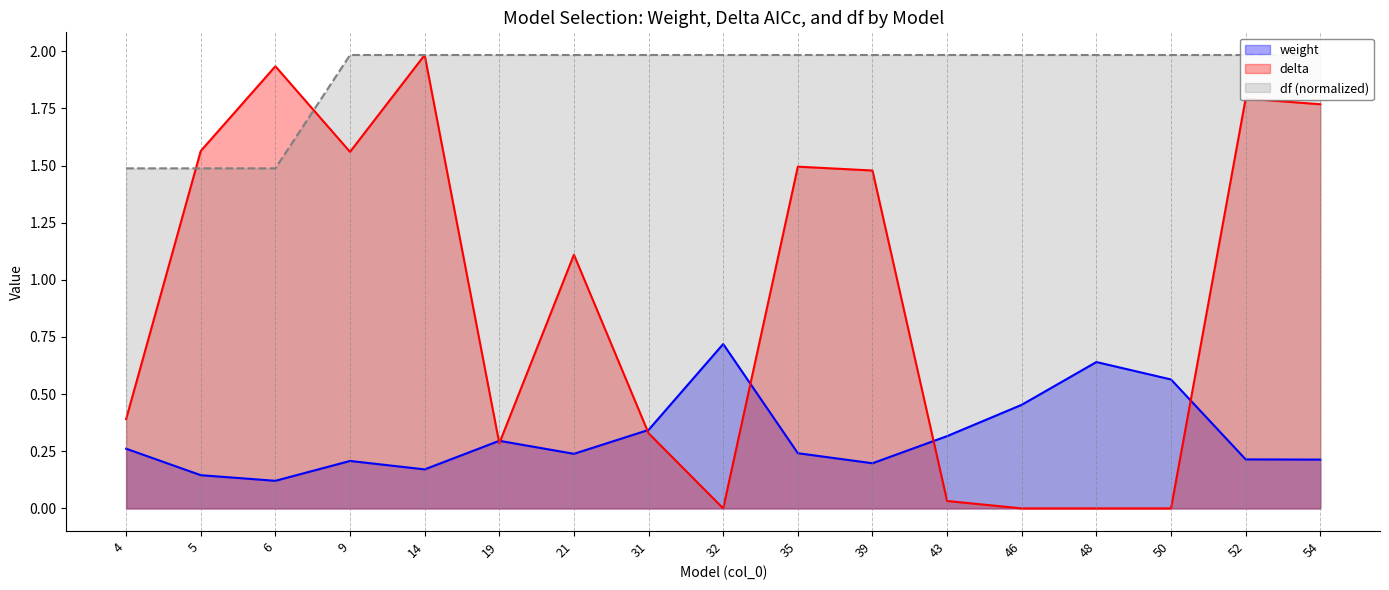

At which category does delta reach its first local peak?

6